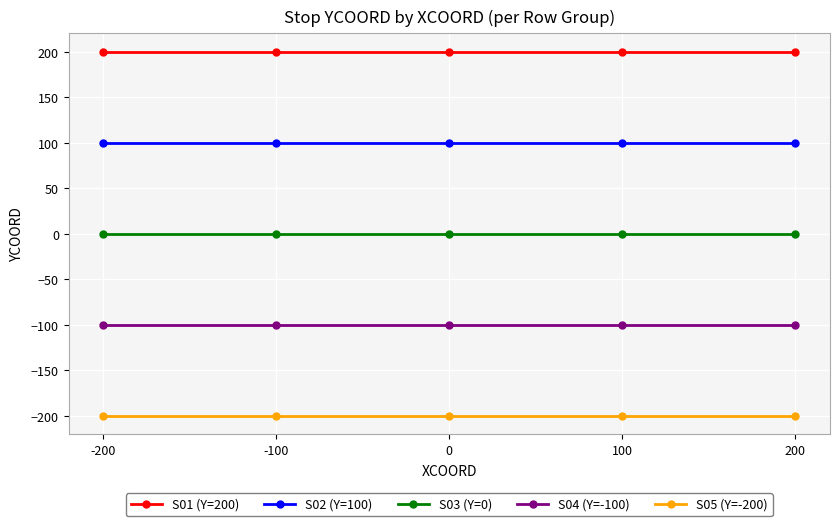

True or false: S04 (Y=-100) and S03 (Y=0) intersect in this chart.

False